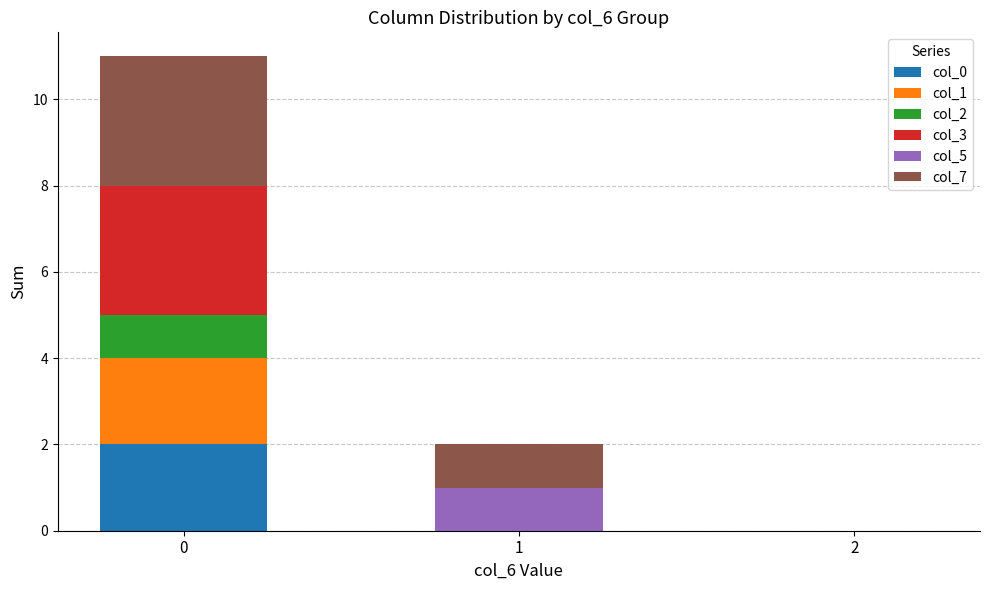

Reading left to right, transcribe the values for col_0.

0=2	1=0	2=0